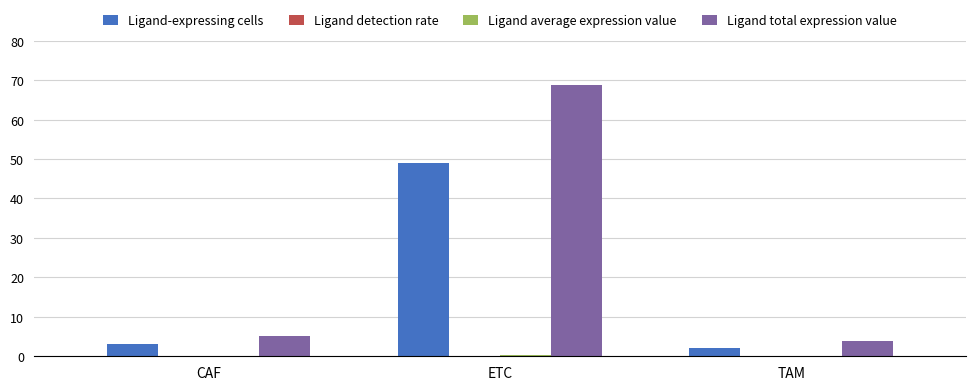

True or false: Ligand total expression value has a value of 68.7 at ETC.

True